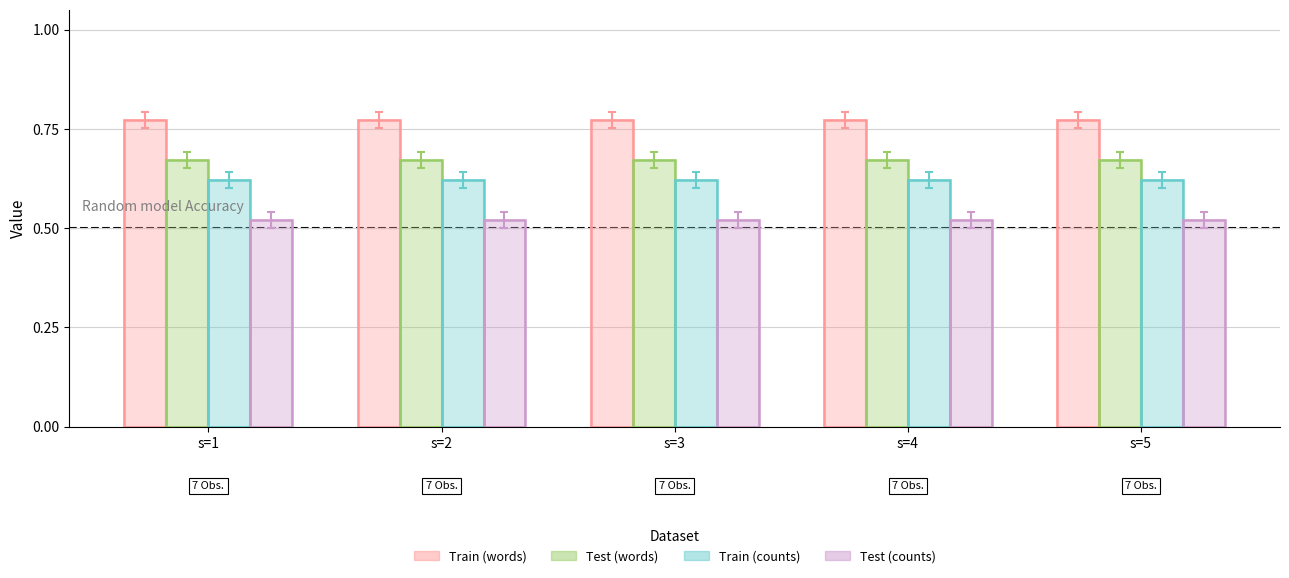

True or false: Test (counts) has a value of 0.3 at s=1.

False